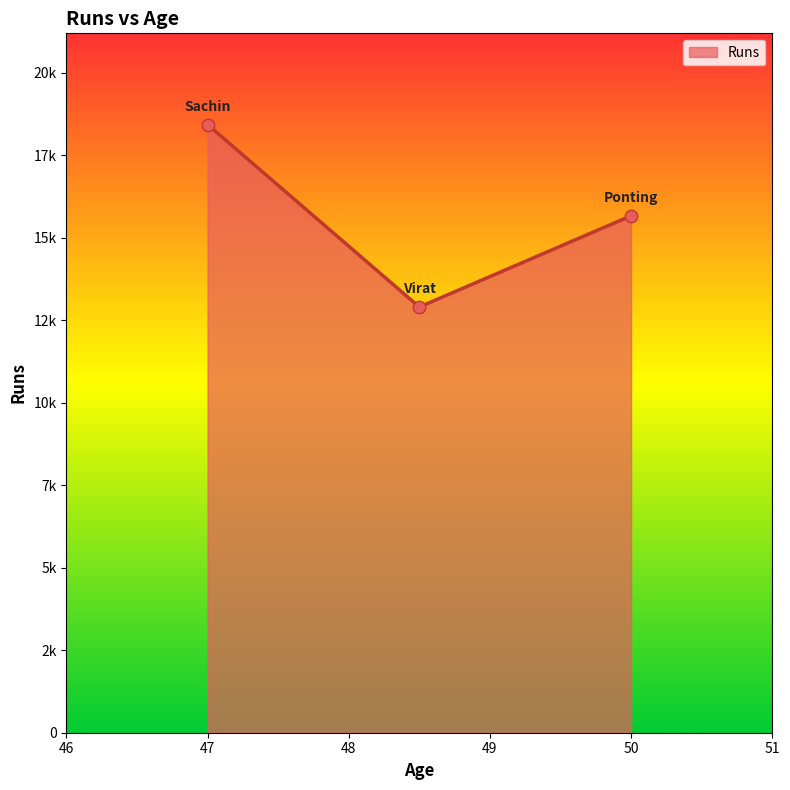

Is this an area chart (filled region under the line)?

Yes